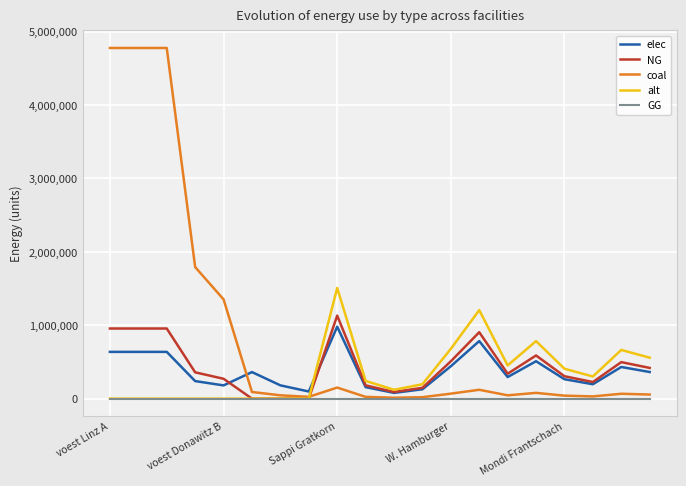

Is this an area chart (filled region under the line)?

No